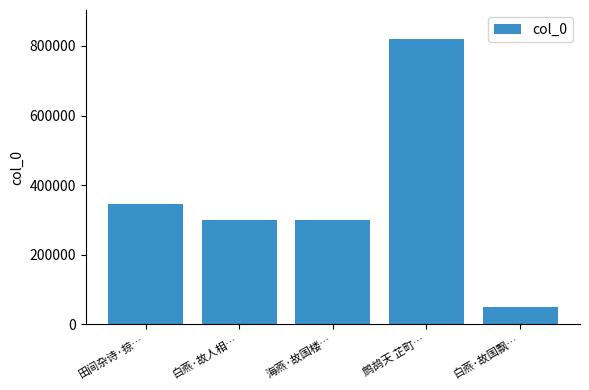

What is the approximate value at 田间杂诗·掠…, to the nearest 50?

347050